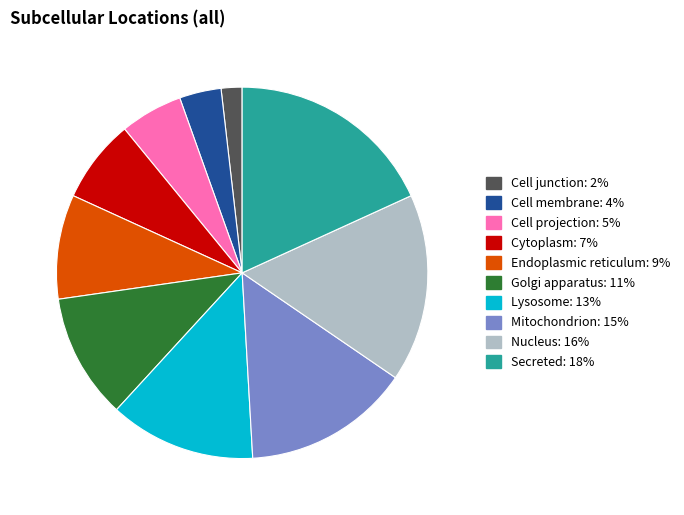

Which has a higher value, Golgi apparatus or Mitochondrion?

Mitochondrion